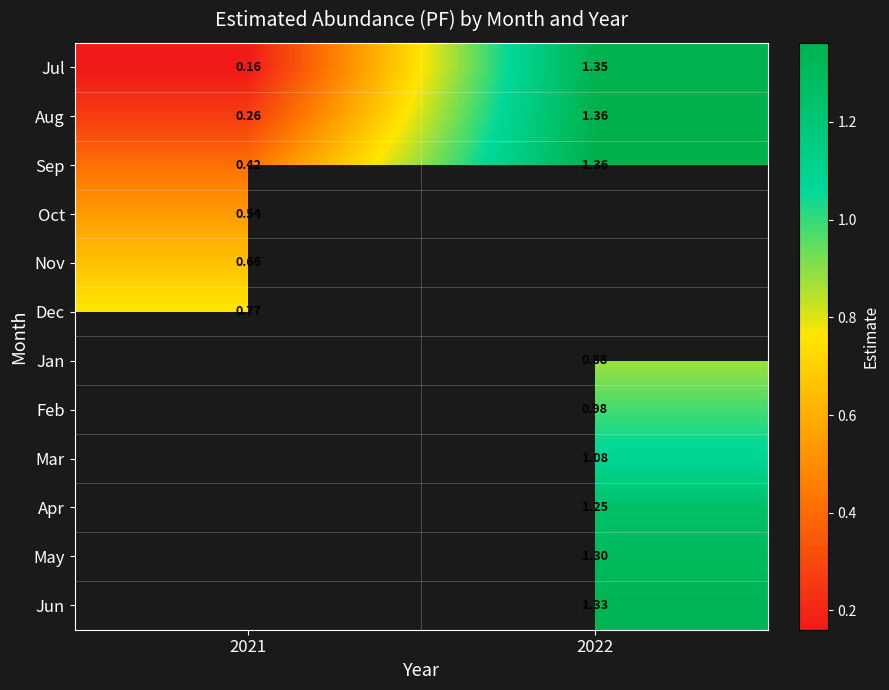

What value does the Nov series have at 2021?

0.7